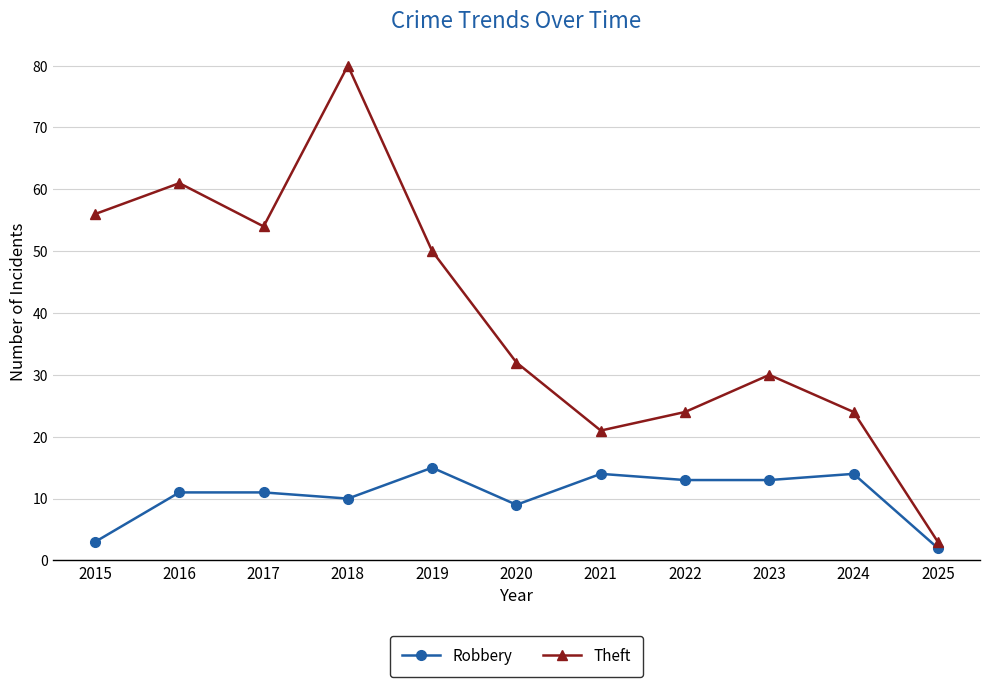

List the series in order of their peak value, highest first.

Theft, Robbery